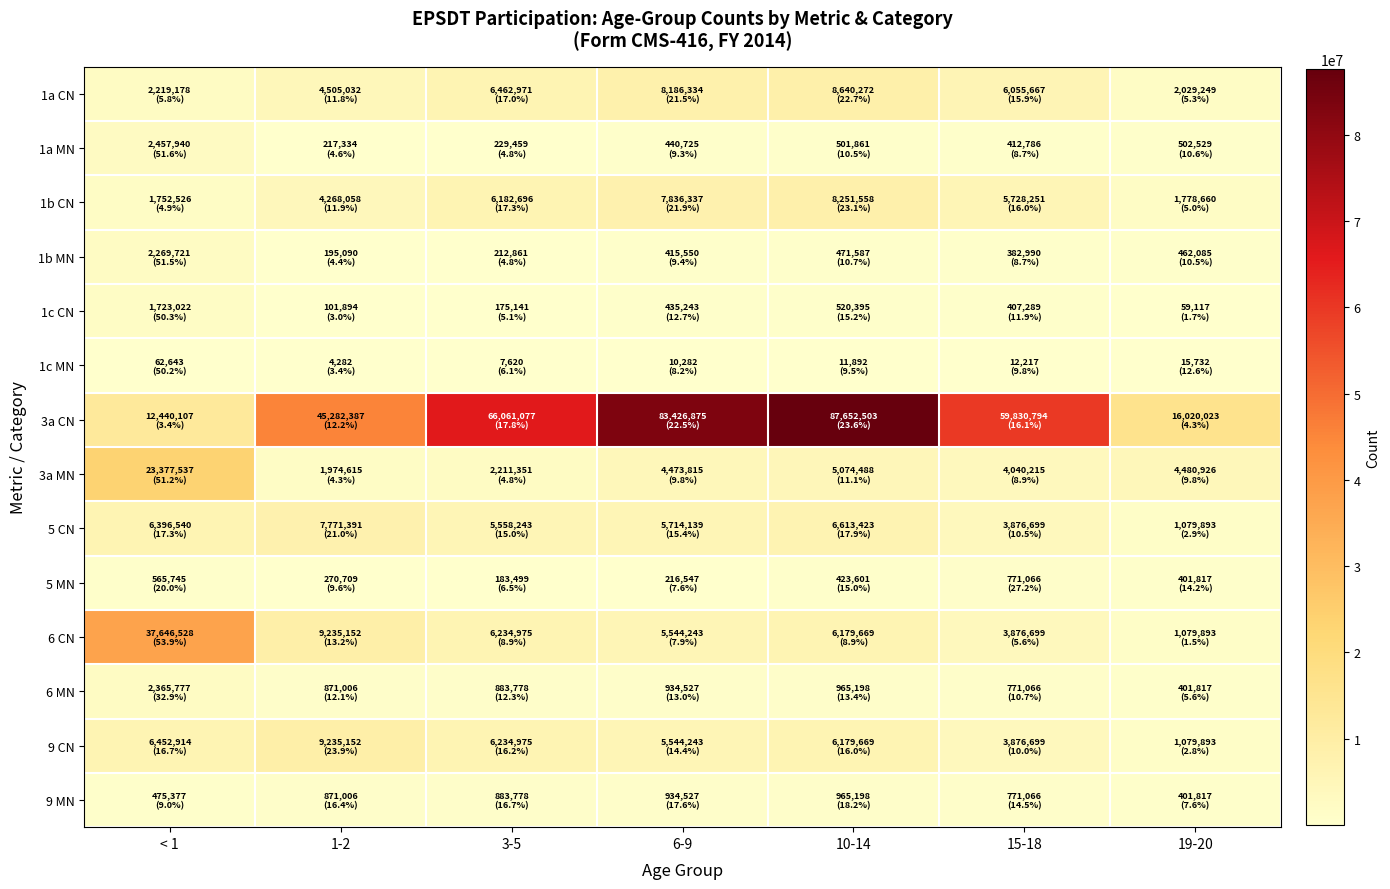

What is the spread (max minus min) of values at 19-20?

16004291